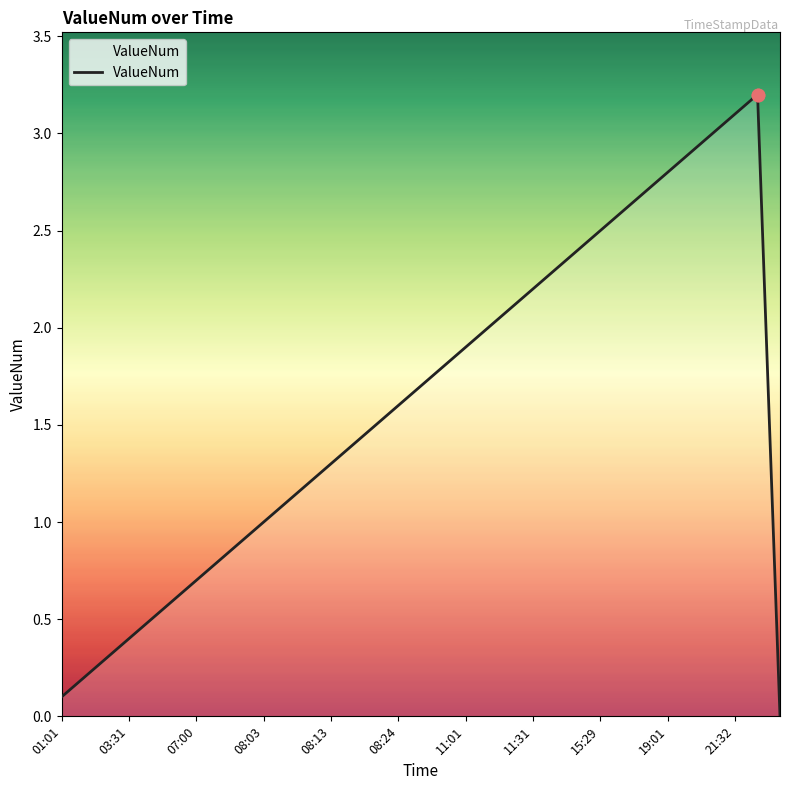

What is the difference between the maximum and minimum values?

3.2